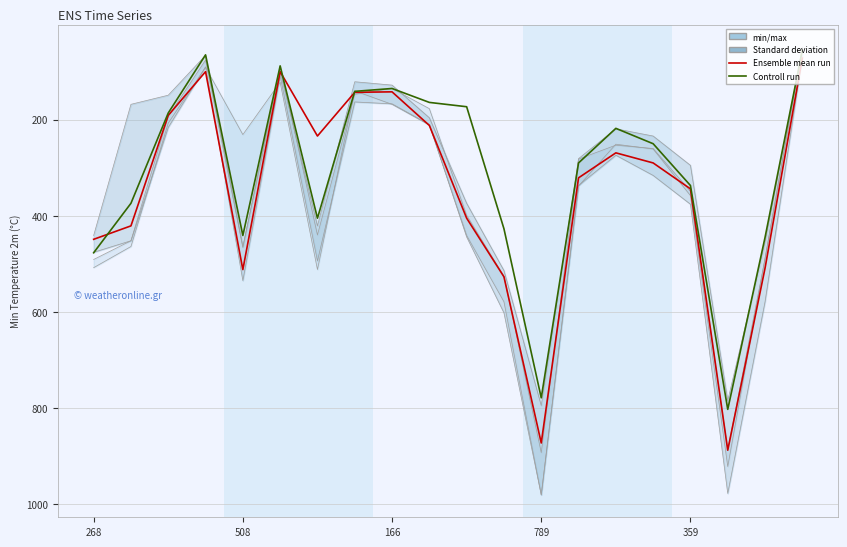

Which series has the largest range (max minus min)?

Ensemble mean run